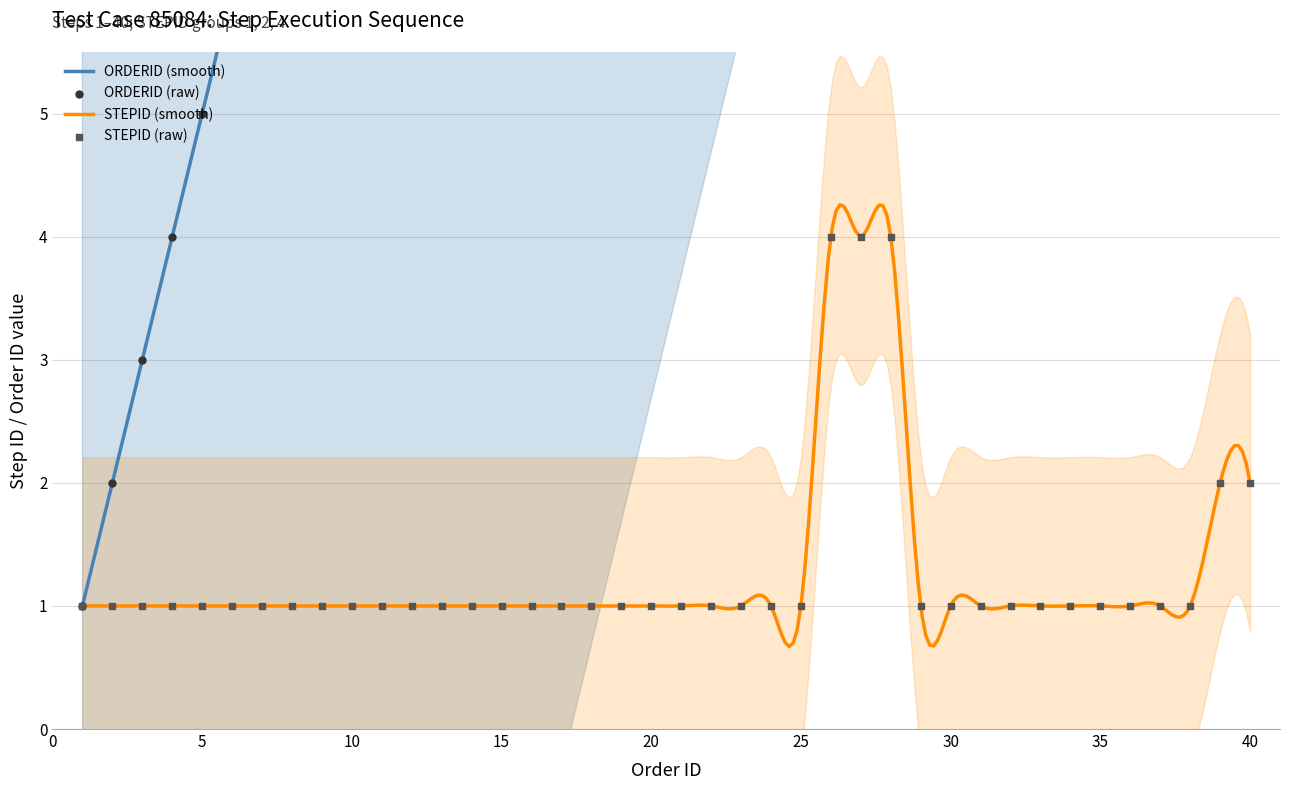

What are all the series names shown in the legend?

ORDERID, STEPID